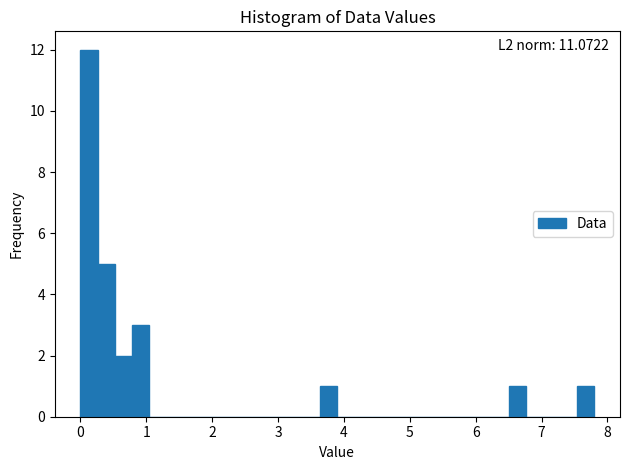

Read against the x-axis, roughly where is the centre of the tallest bar?

0.1